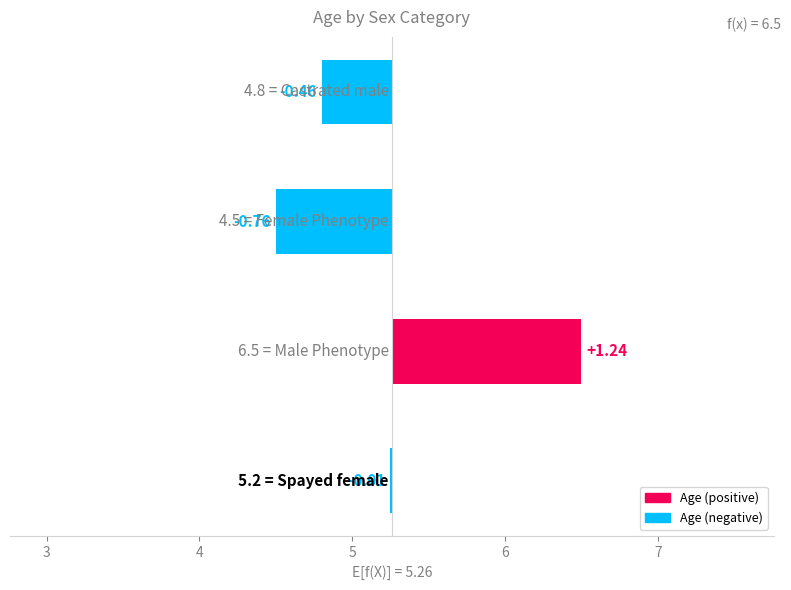

What is the difference between the maximum and minimum values?

2.0